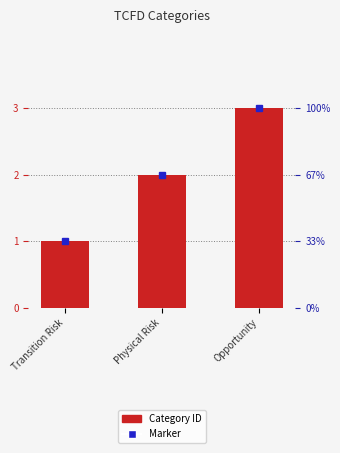

Are the bars grouped side by side (vs. stacked)?

No